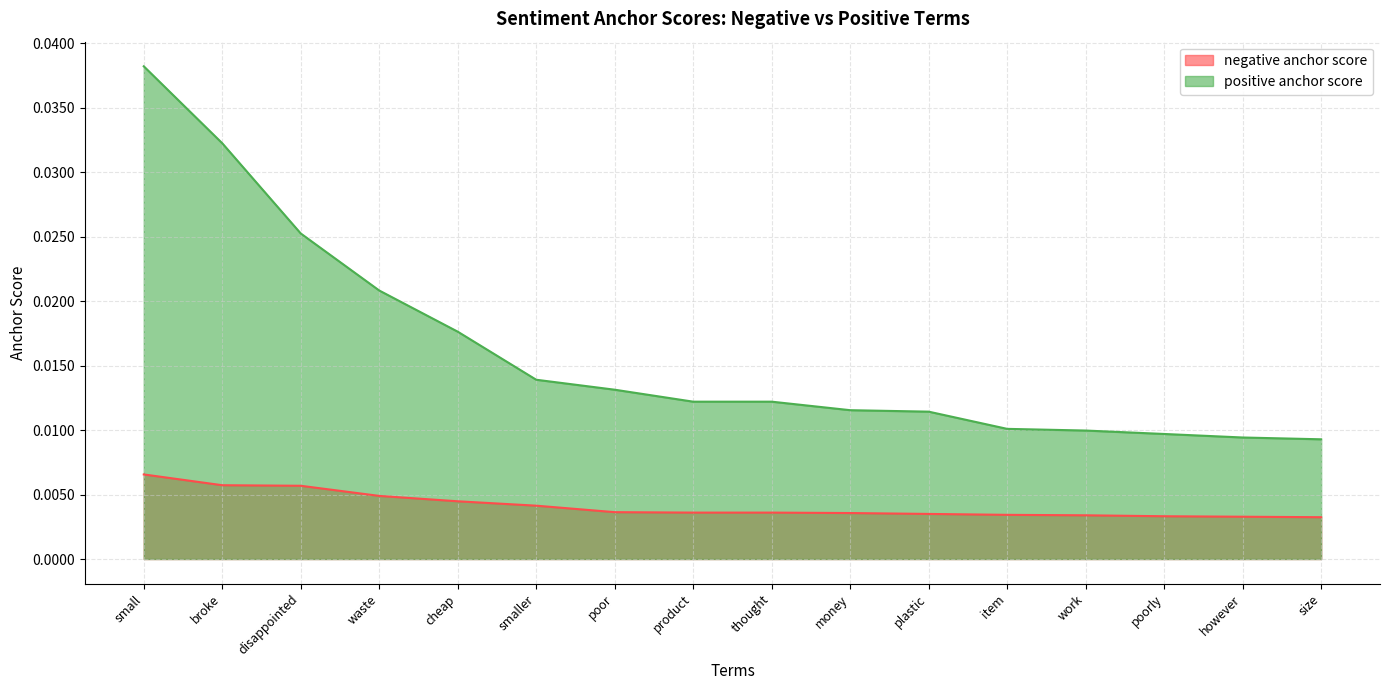

What is the sum of all negative anchor score values?

0.1